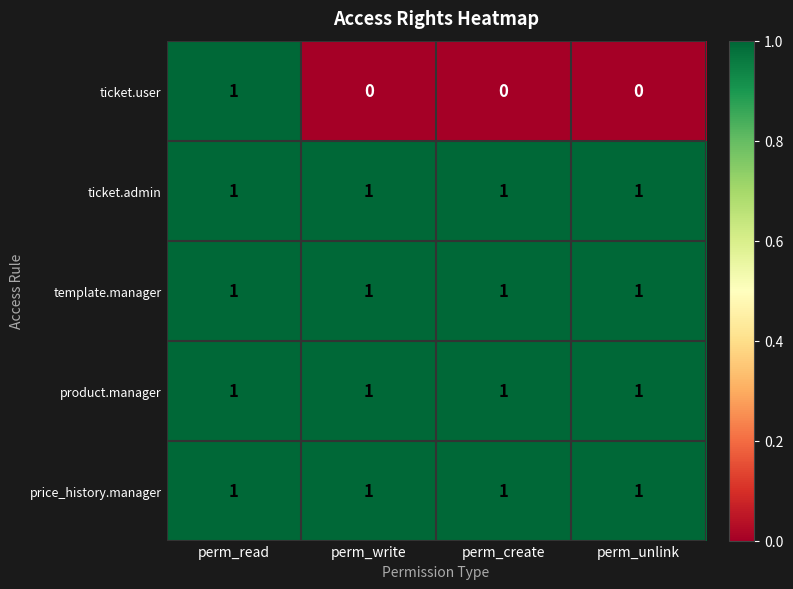

Which series changed the most between perm_read and perm_create?

ticket.user